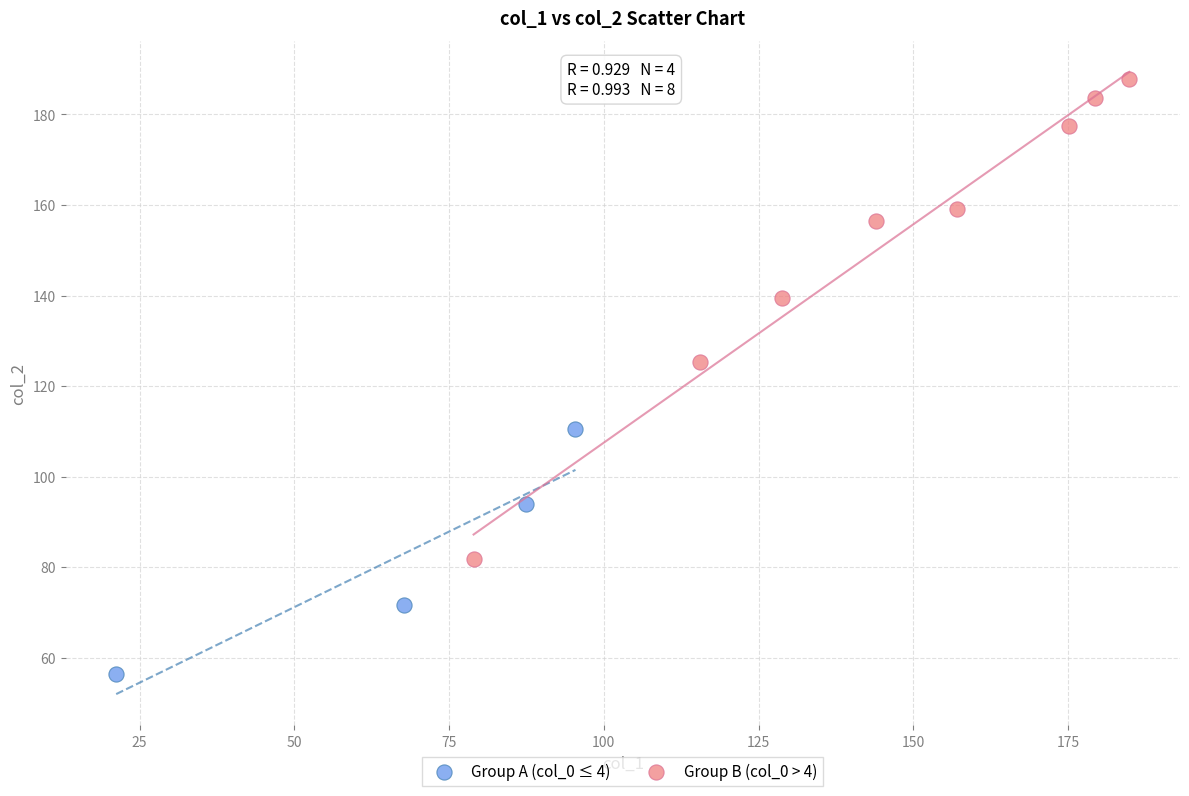

What are all the series names shown in the legend?

Group A (col_0 ≤ 4), Group B (col_0 > 4)